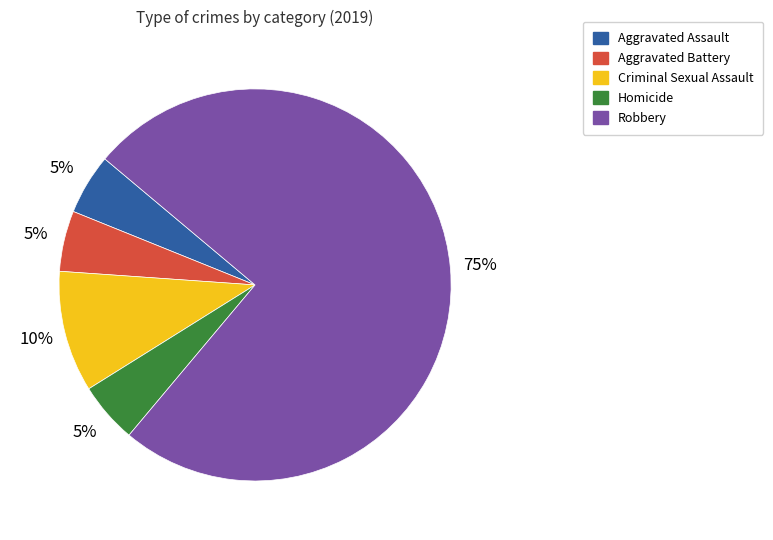

Is there any slice that represents more than half of the pie?

Yes